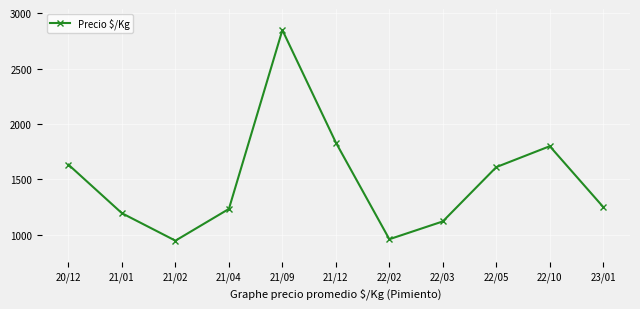

What is the label of the 3rd point from the right?

22/05